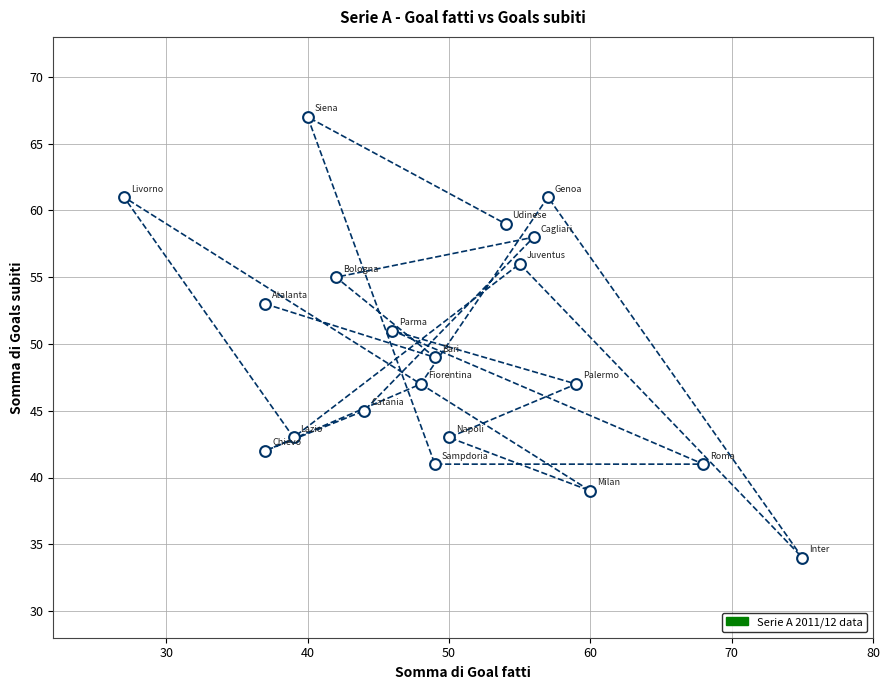

What is the range of X values (max minus min)?

48